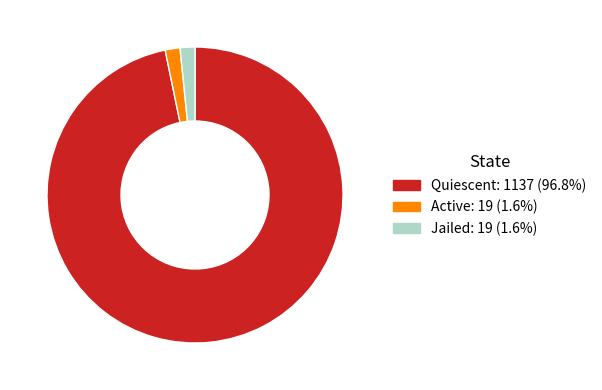

What is the largest slice in the pie chart?

Quiescent